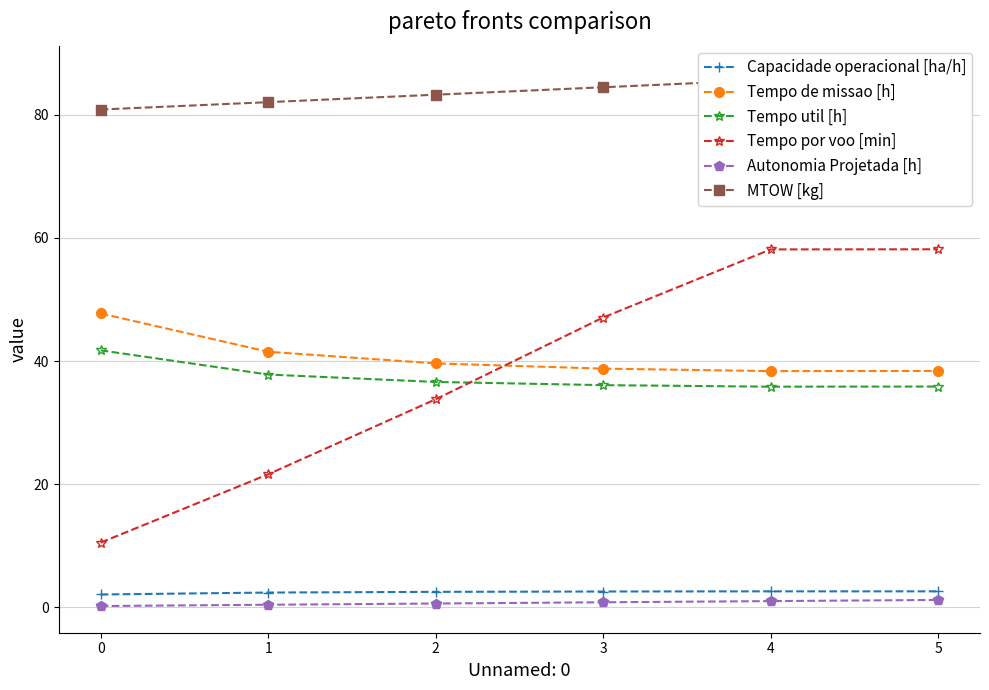

At how many categories does at least one series exceed 62?

6